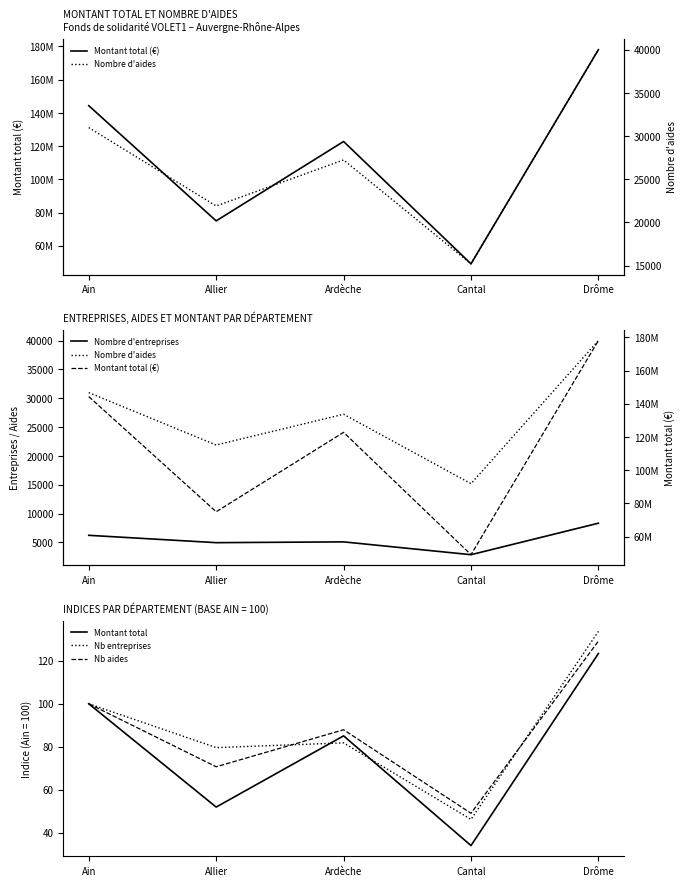

How many interior local valleys does the Nombre d'entreprises series have?

2